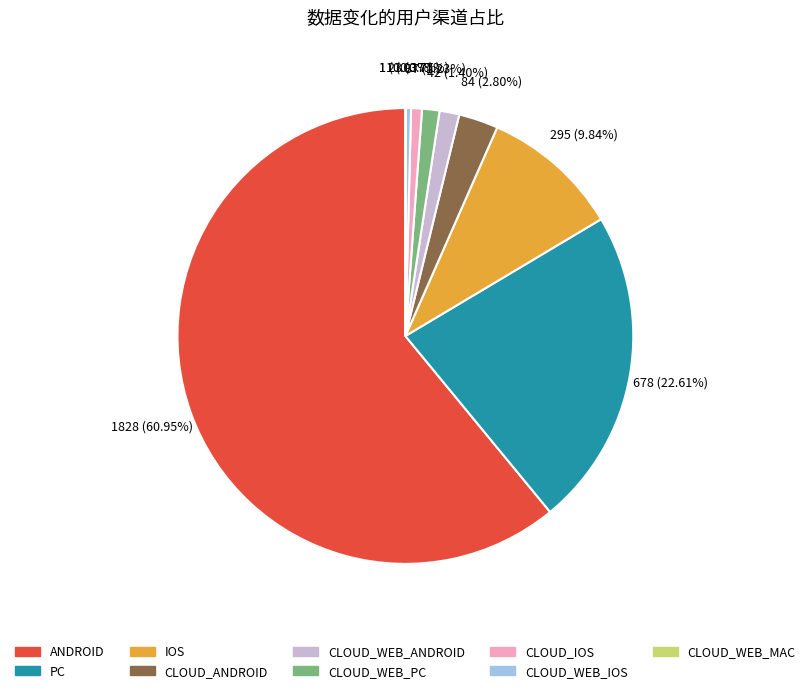

Which slice is the largest?

ANDROID